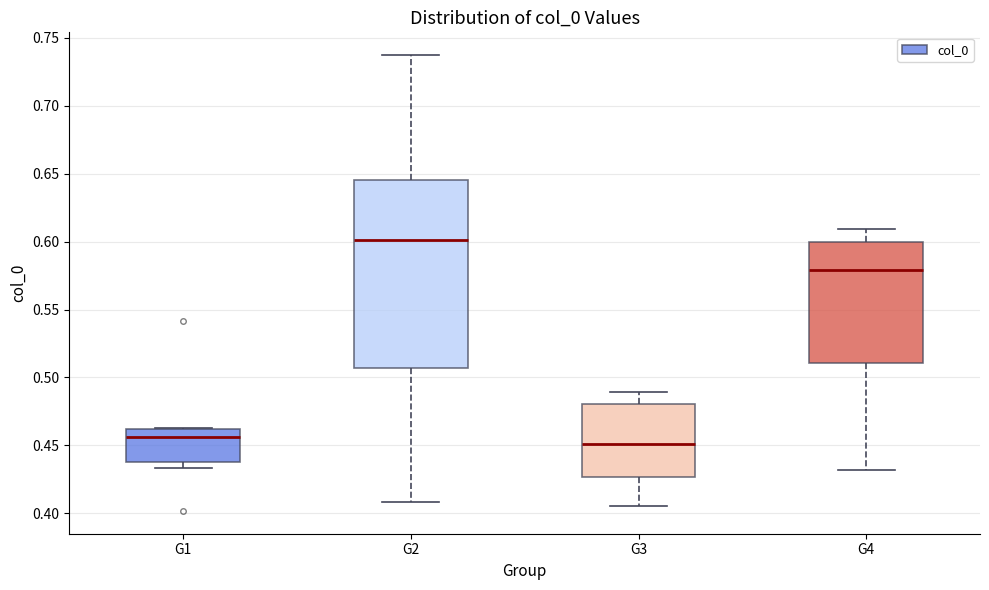

Reading left to right, read every box against the y-axis: the position of its median line, the range the box covers, and the ends of its whiskers. The values are not printed on the chart, so give them approximately, as read against the axis.

G1: median 0.455, box 0.440 to 0.460, whiskers 0.435 to 0.465
G2: median 0.600, box 0.505 to 0.645, whiskers 0.410 to 0.735
G3: median 0.450, box 0.425 to 0.480, whiskers 0.405 to 0.490
G4: median 0.580, box 0.510 to 0.600, whiskers 0.430 to 0.610